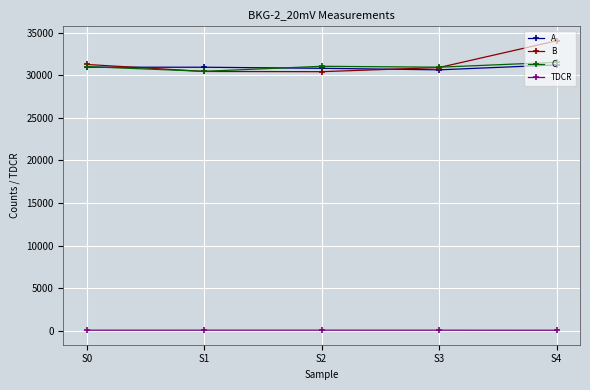

What is the value of the B point at the 1st from the left?

31268.0